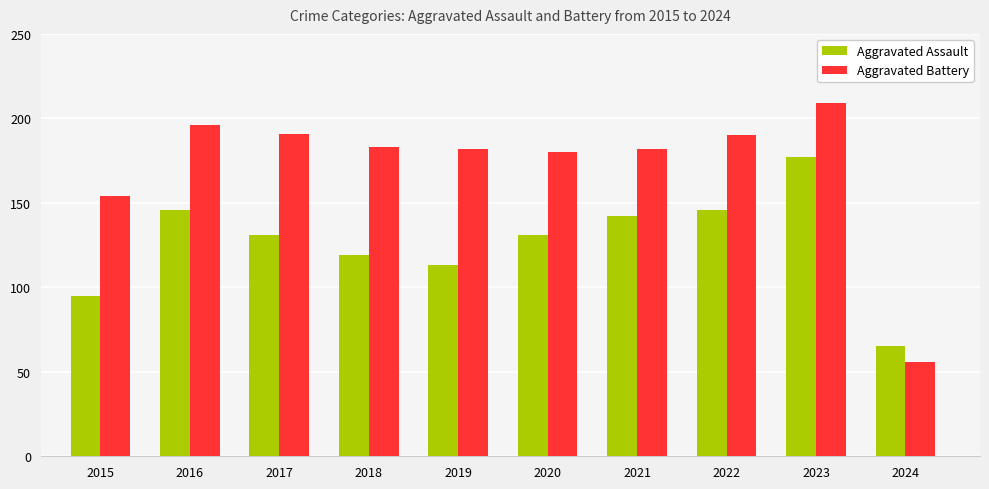

Which series has the largest total across all categories?

Aggravated Battery